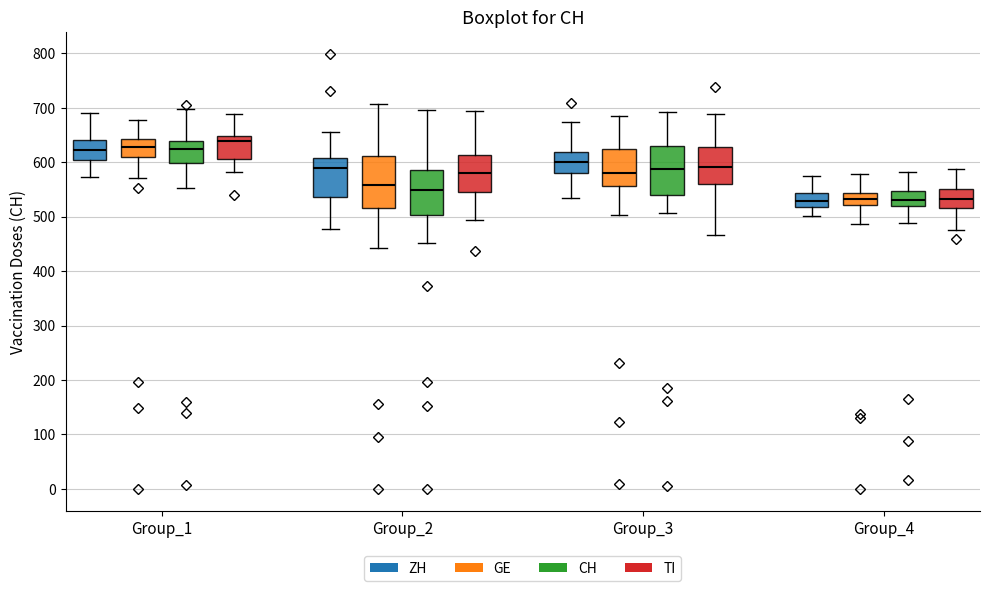

Where is the lower edge of the box for Group_4 (ZH) on the y-axis? The values are not printed on the chart, so give them approximately, as read against the axis.

520